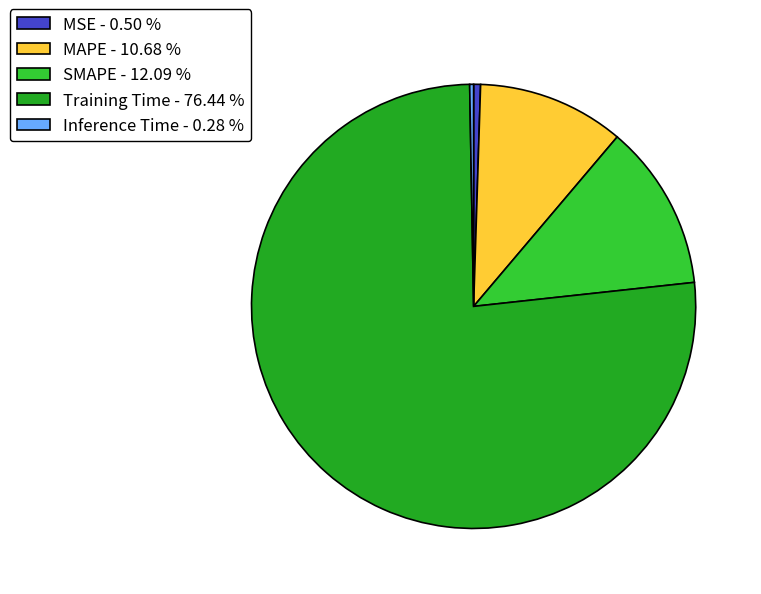

How many segments does this pie chart have?

5